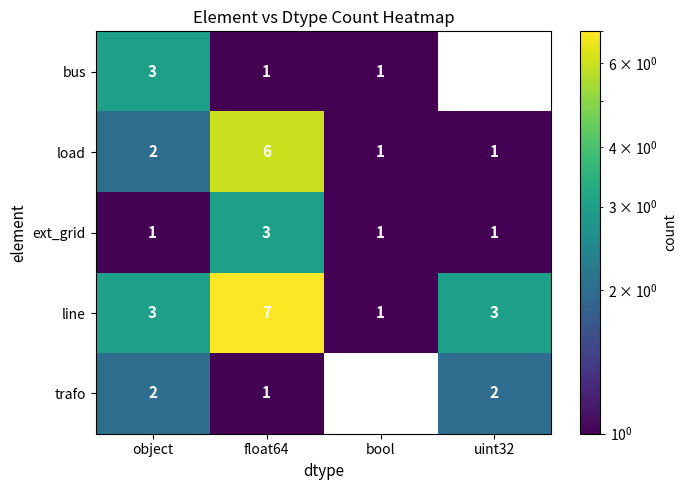

True or false: trafo has a value of 3 at uint32.

False